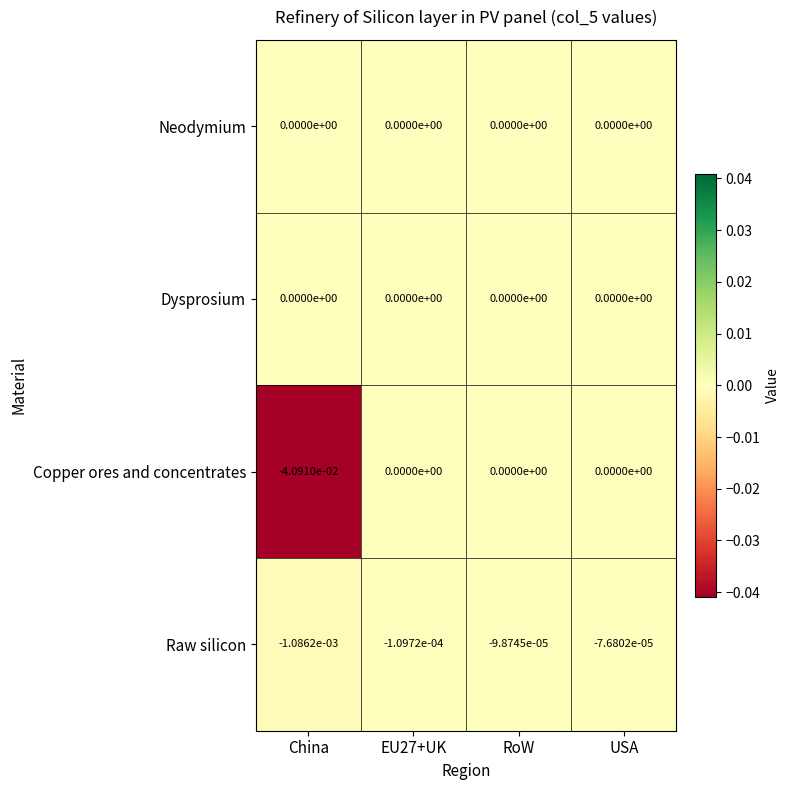

At which category is the sum across all series the highest?

USA